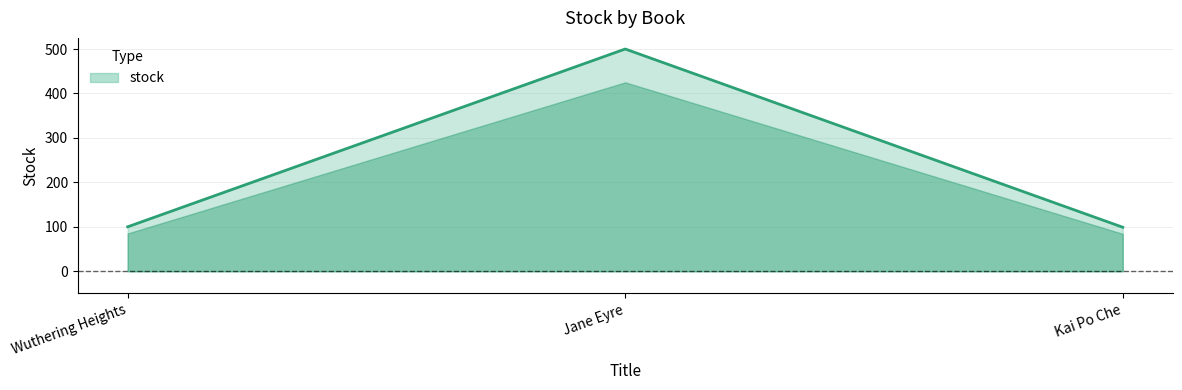

Which category has the highest value across all series?

Jane Eyre